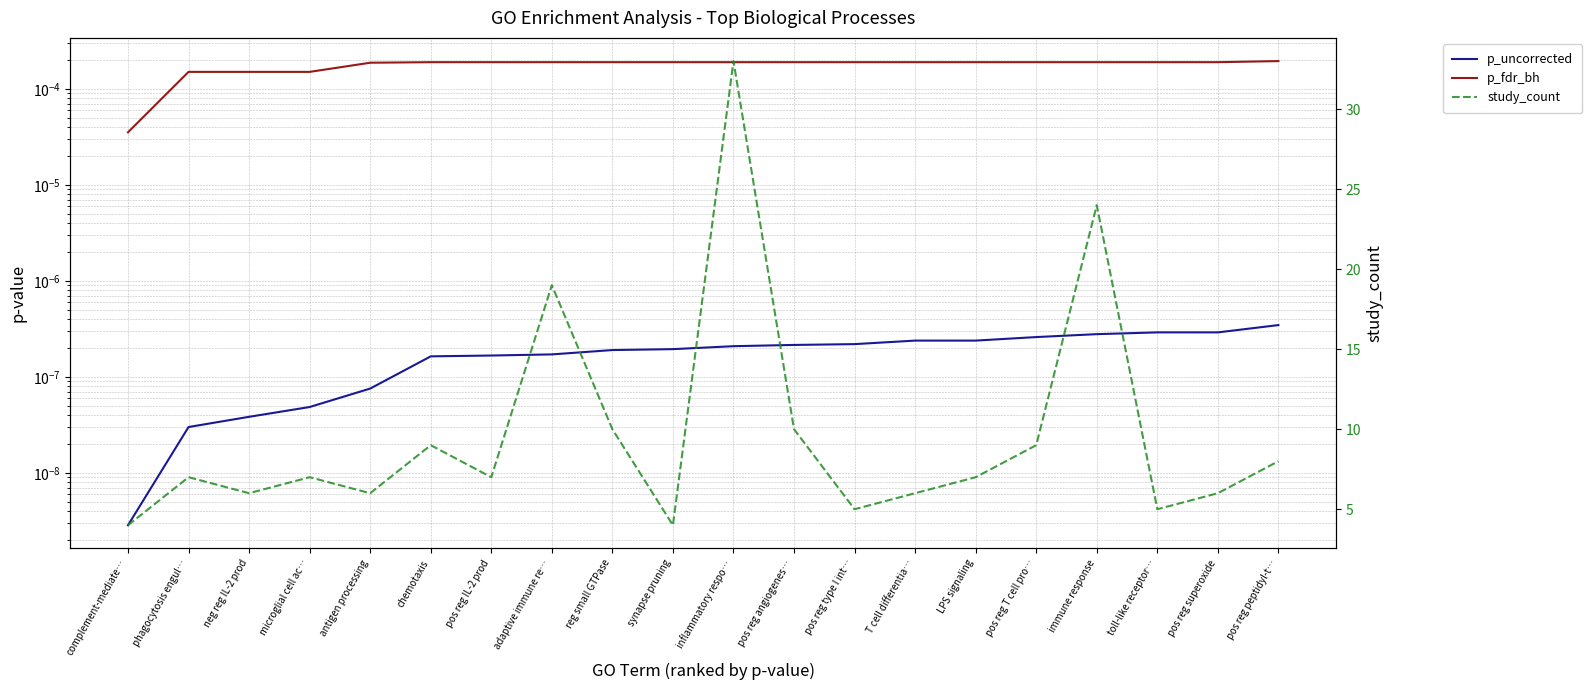

What are all the series names shown in the legend?

p_uncorrected, p_fdr_bh, study_count